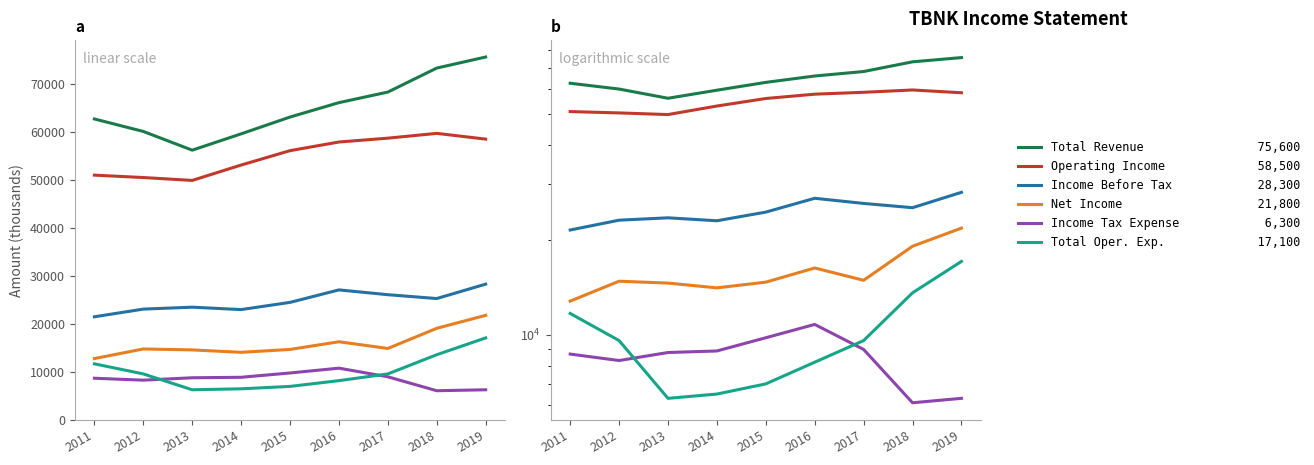

The value of Operating Income at 2015 is 56100. True or false?

True